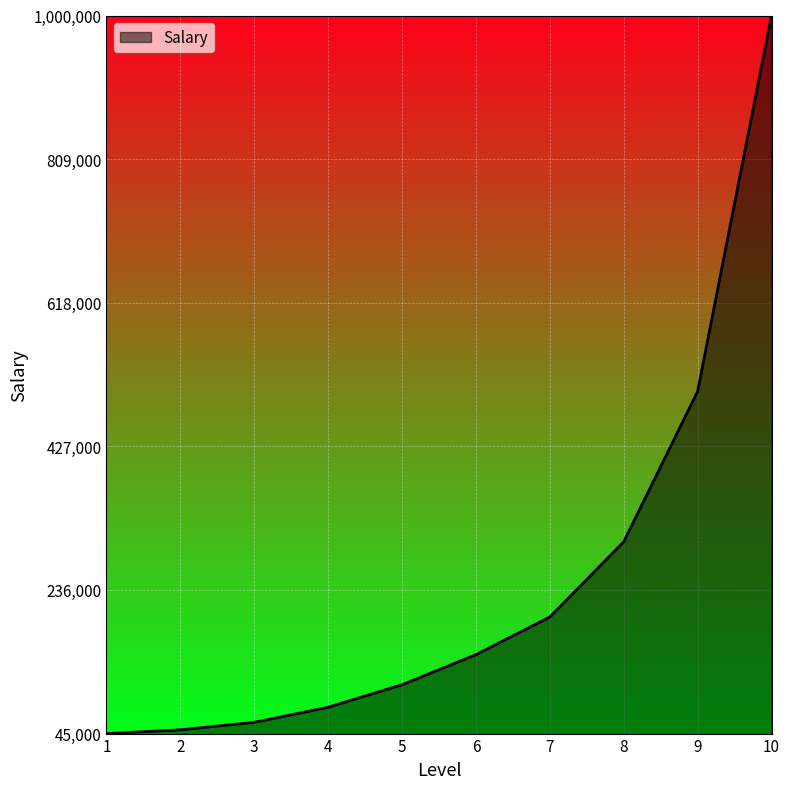

What is the sum of the values at 3 and 5?

170000